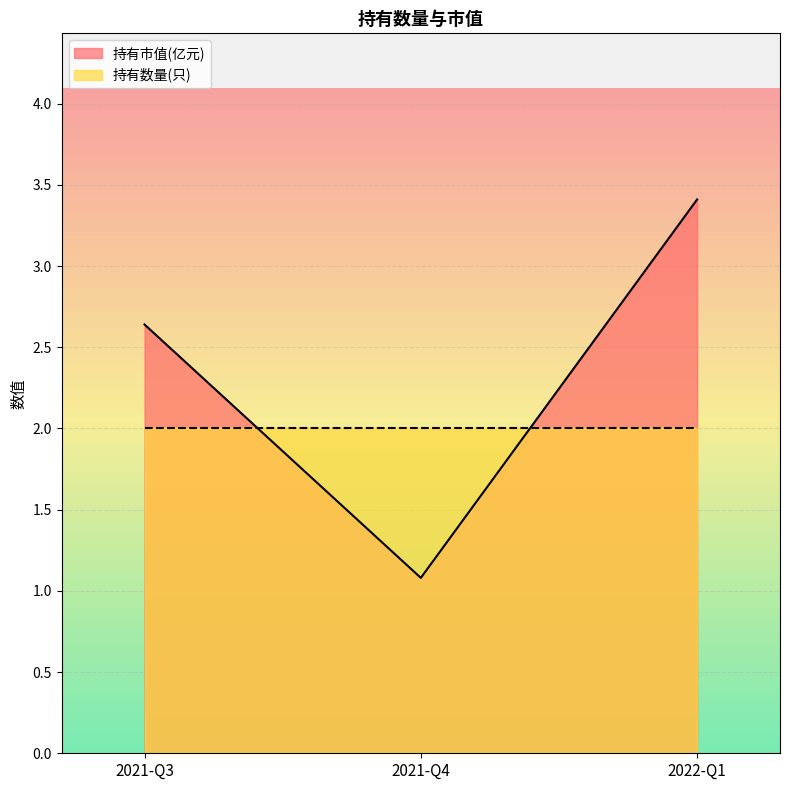

Which category has the highest value across all series?

2022-Q1